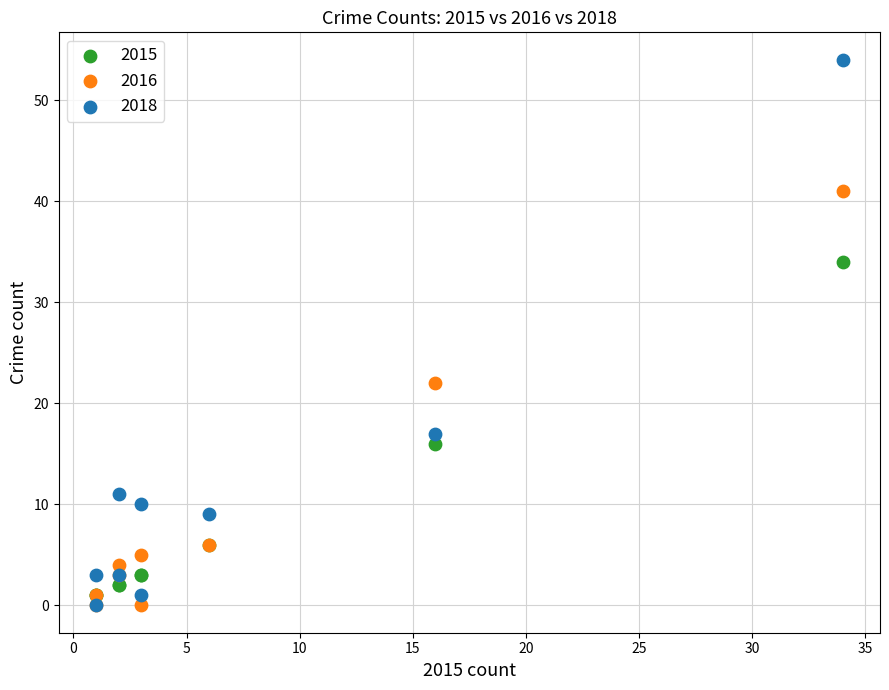

In the 2018 series, what Y value is closest to 27?

17